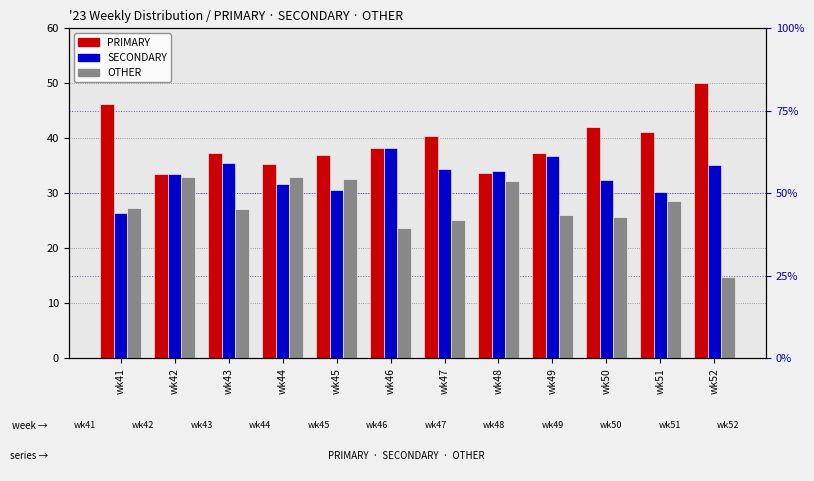

List the series in order of their overall mean, highest first.

PRIMARY, SECONDARY, OTHER